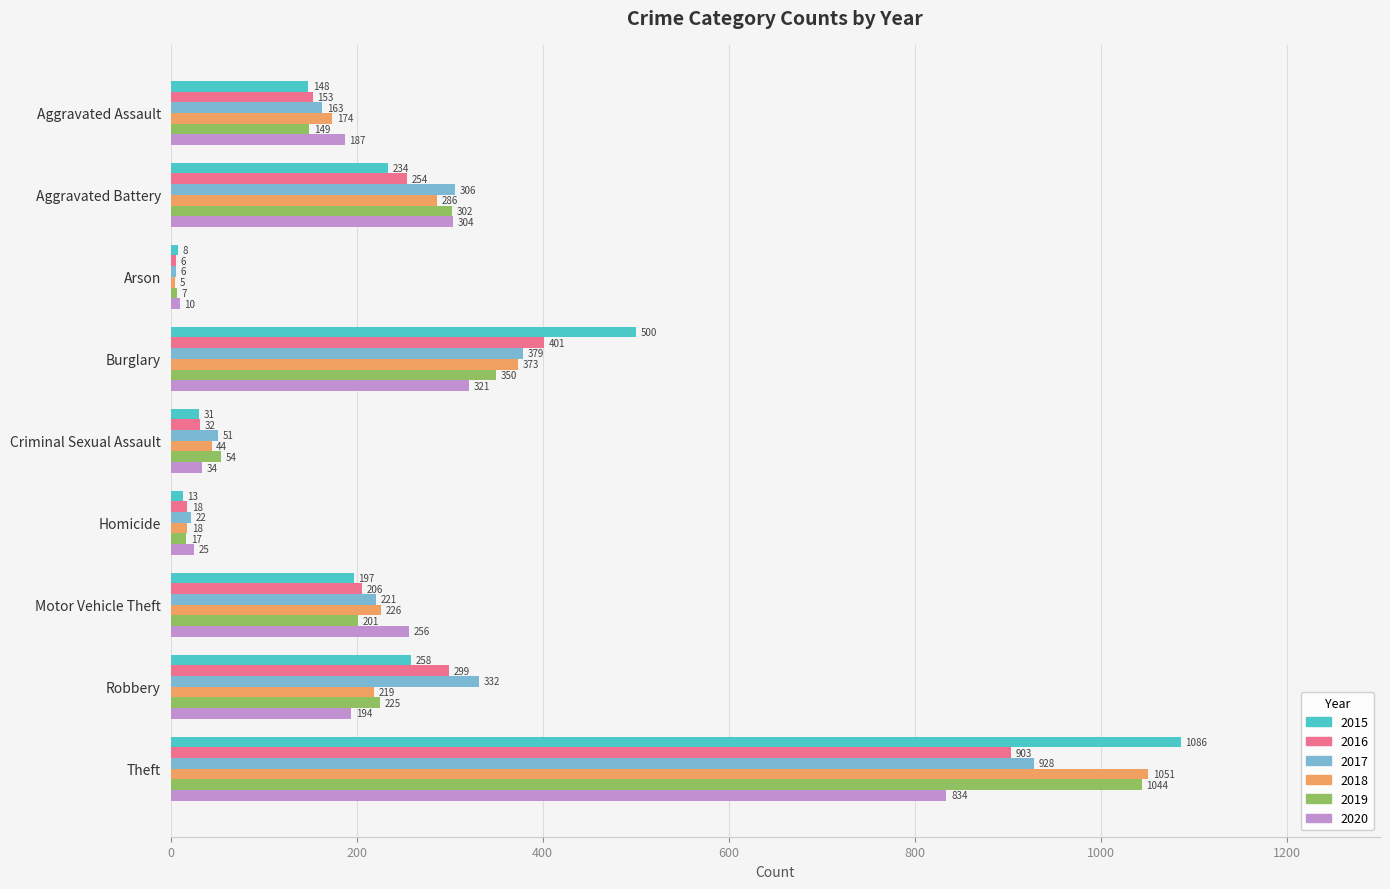

Is the value of 2015 at Criminal Sexual Assault greater than the value of 2020 at Burglary?

No